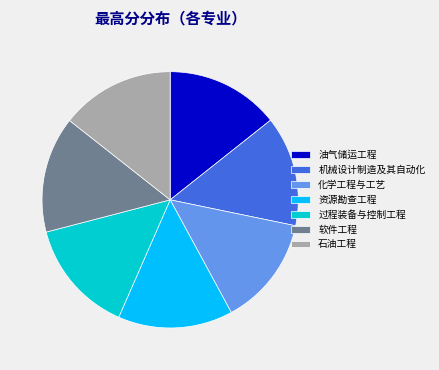

Combined, do 资源勘查工程 and 石油工程 account for over 50%?

No